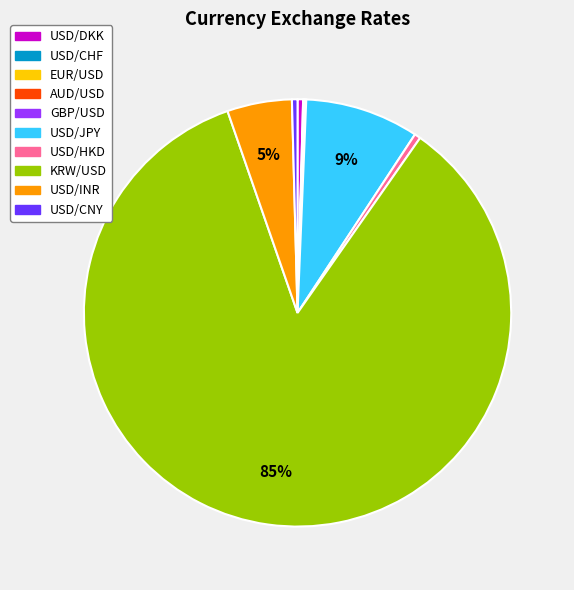

True or false: USD/HKD accounts for 0% of the total.

True